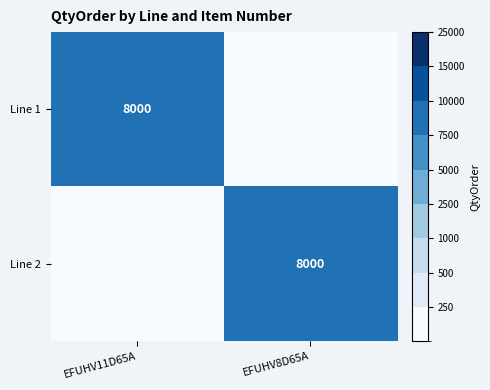

The value of Line 2 at EFUHV8D65A is 12009. True or false?

False